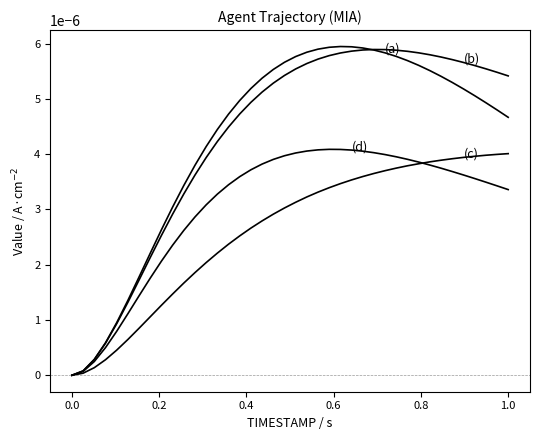

How many lines are shown in the chart?

4